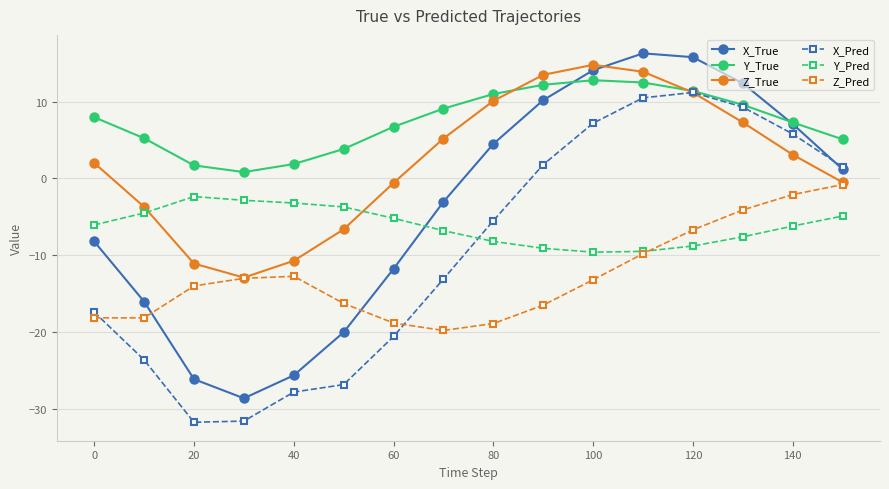

Which series has the widest spread of values?

X_True